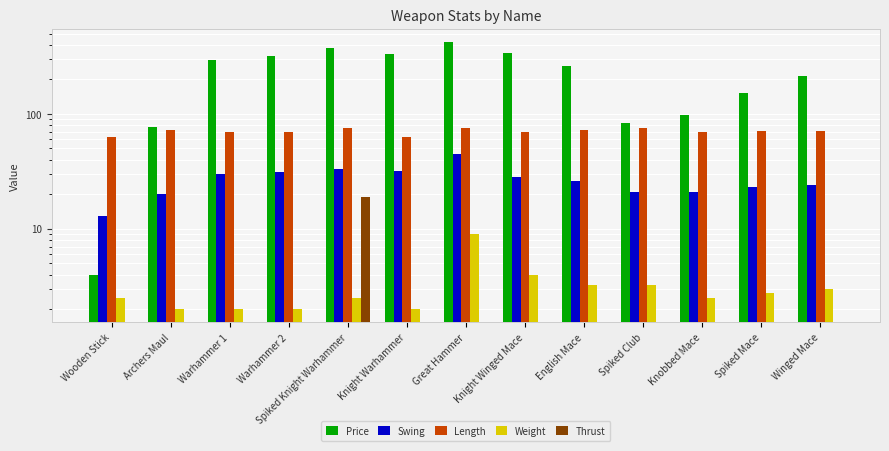

Is the value of Thrust at Winged Mace greater than the value of Price at Warhammer 1?

No